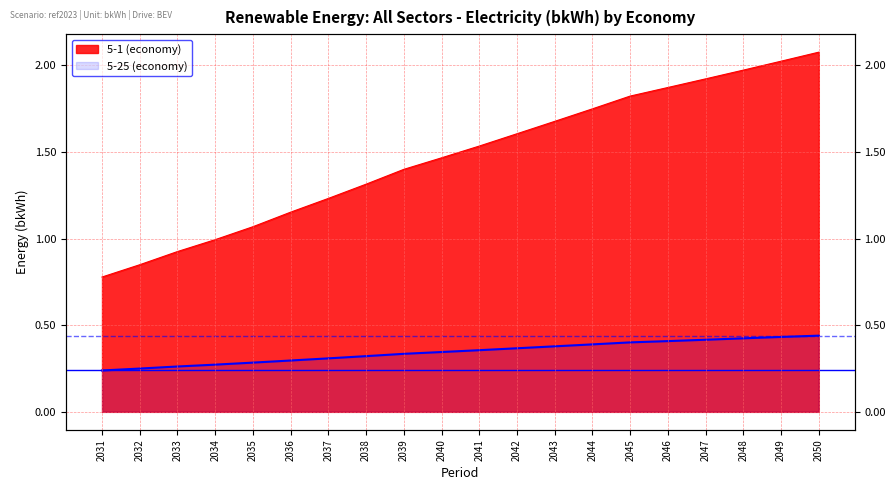

What is the average value of the 5-1 (economy) series?

1.5